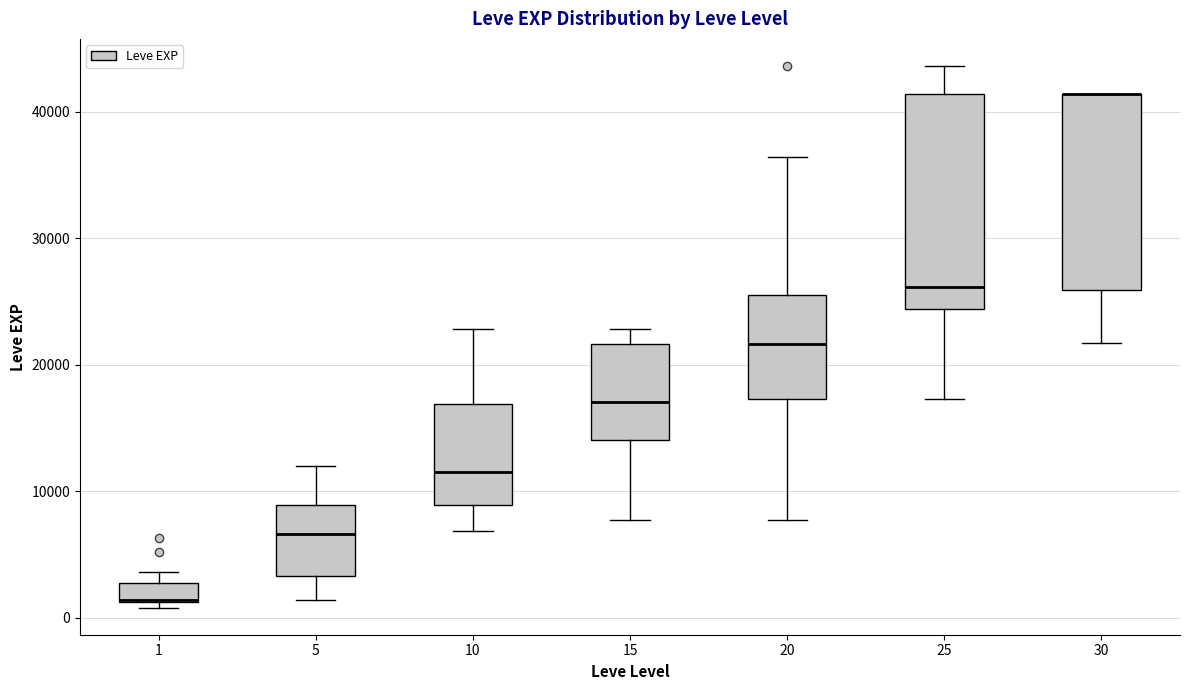

Where does the lower whisker of the box at x = 30 end on the y-axis? The values are not printed on the chart, so give them approximately, as read against the axis.

22000